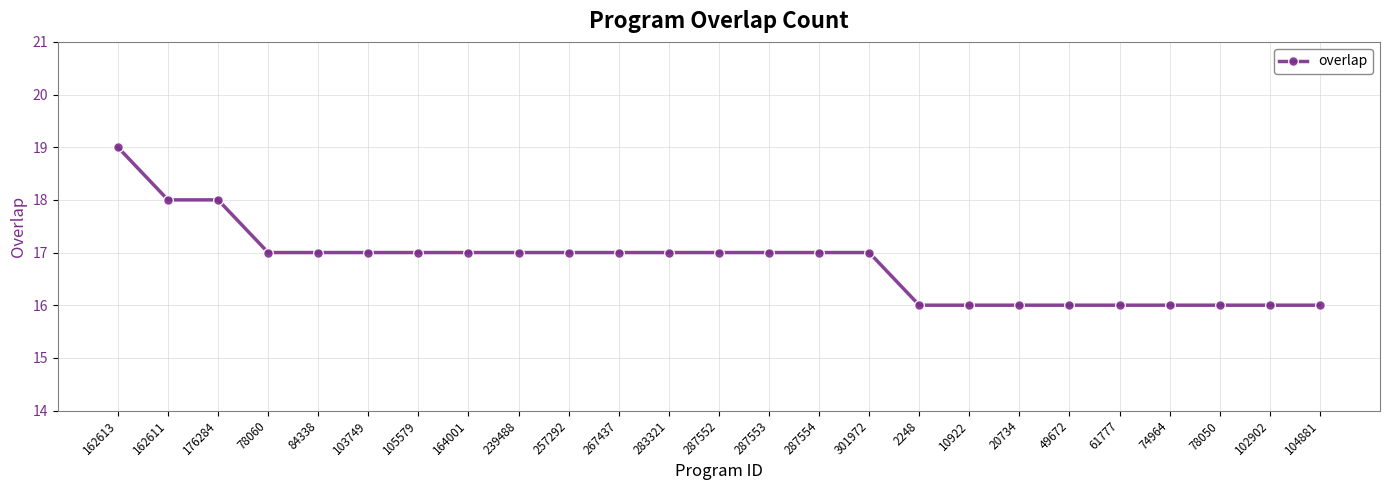

How many values are between 16 and 17?

22